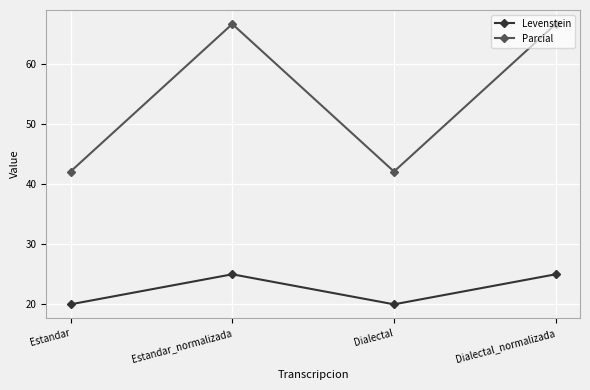

At Dialectal, list the series in order from largest to smallest.

Parcial, Levenstein